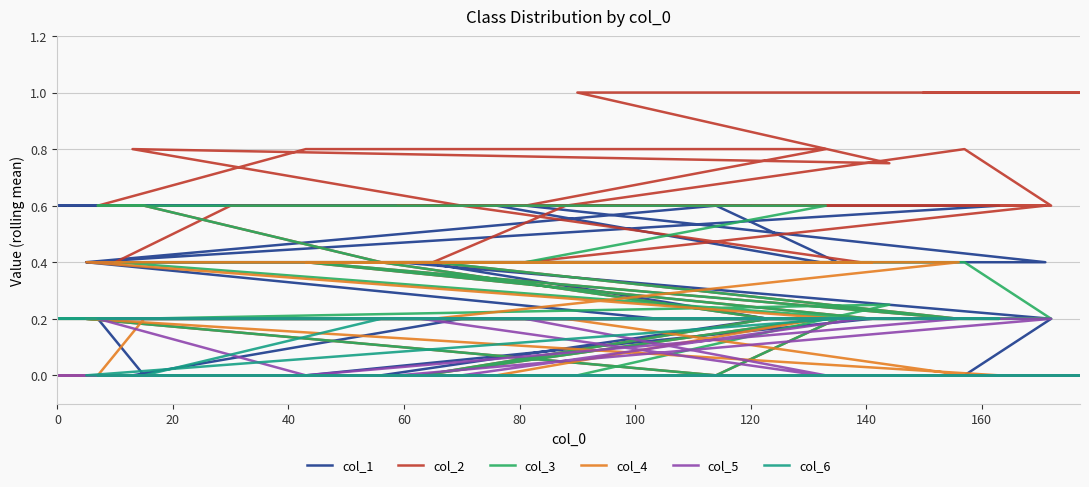

True or false: col_6 has more than 2 points higher than both neighbors.

False